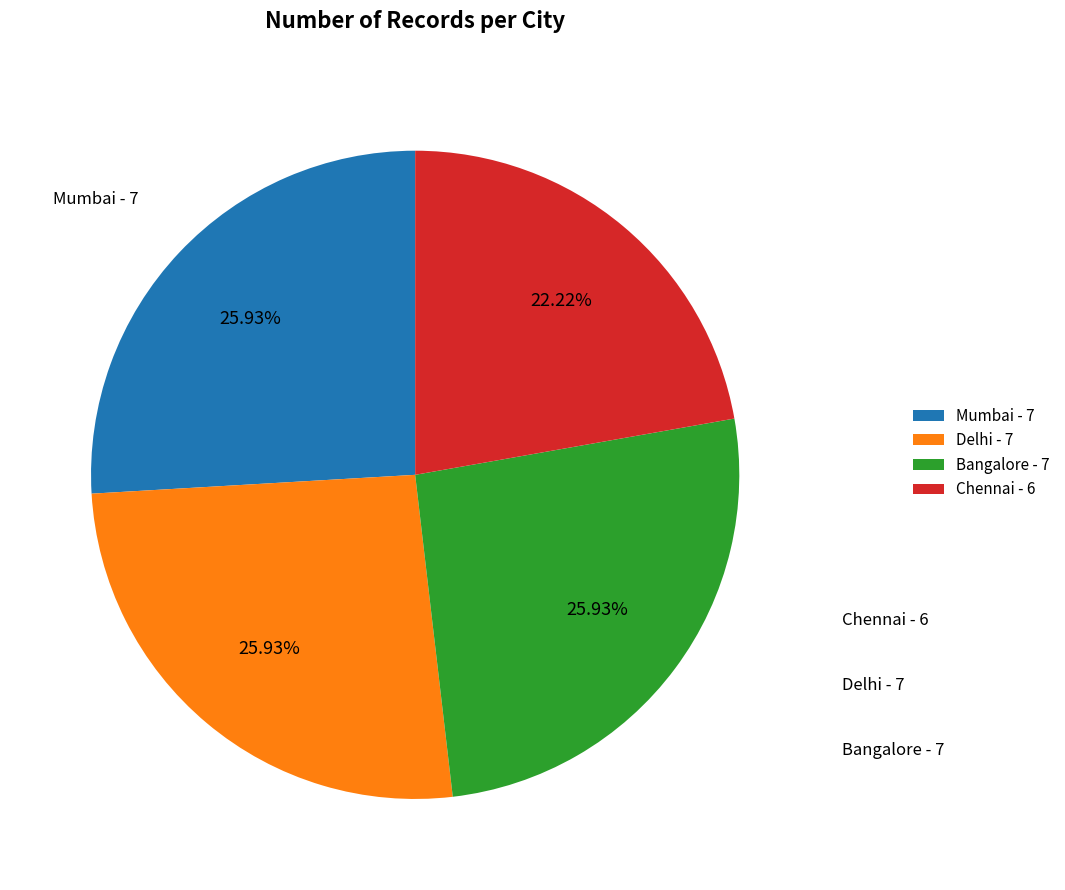

Is the sum of Bangalore and Chennai greater than half?

No